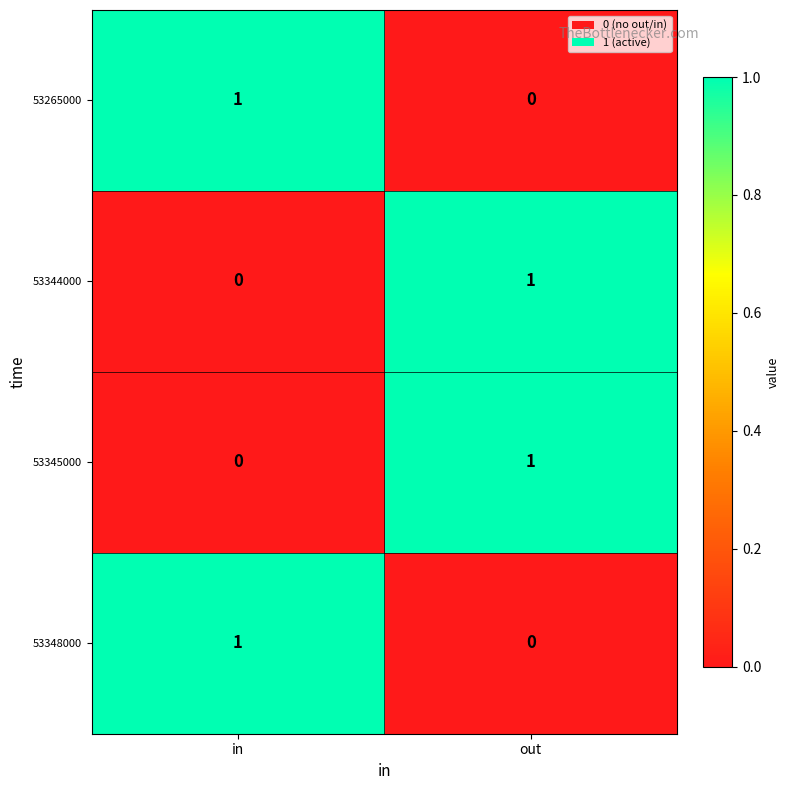

Where is 53348000 nearest to the value 0?

out